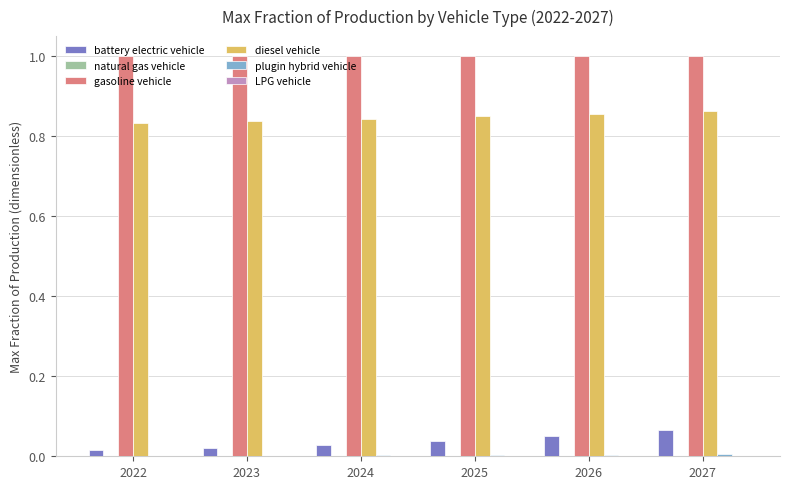

Which series has the largest total across all categories?

gasoline vehicle